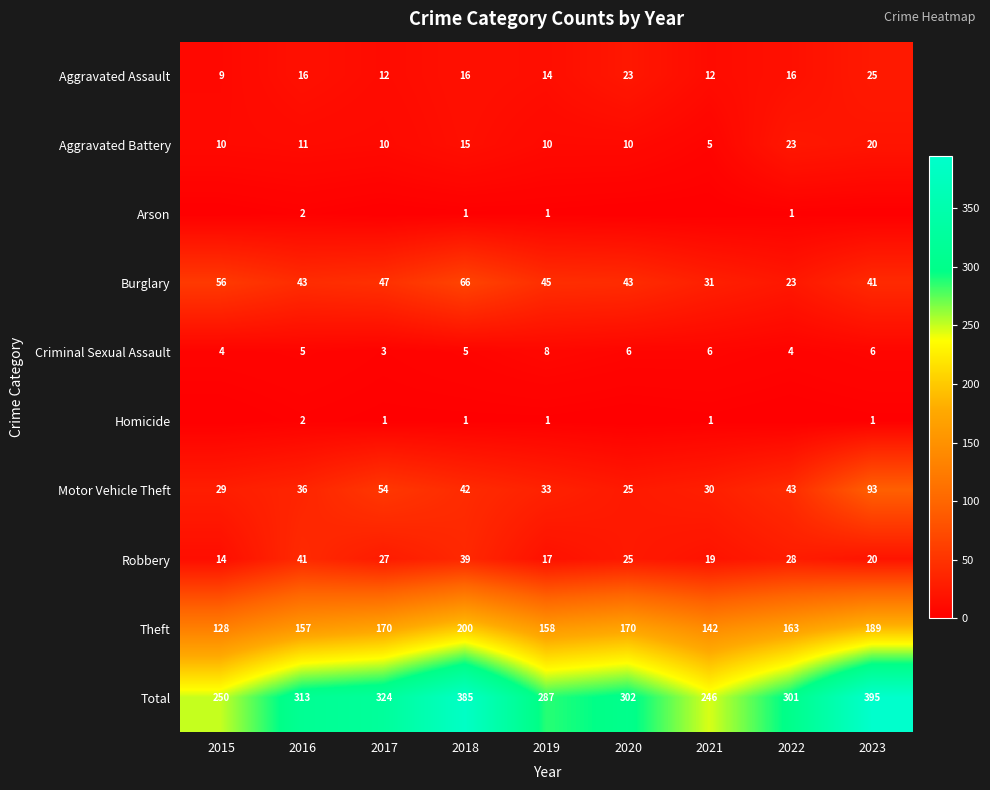

What is the maximum value shown in the chart?

395